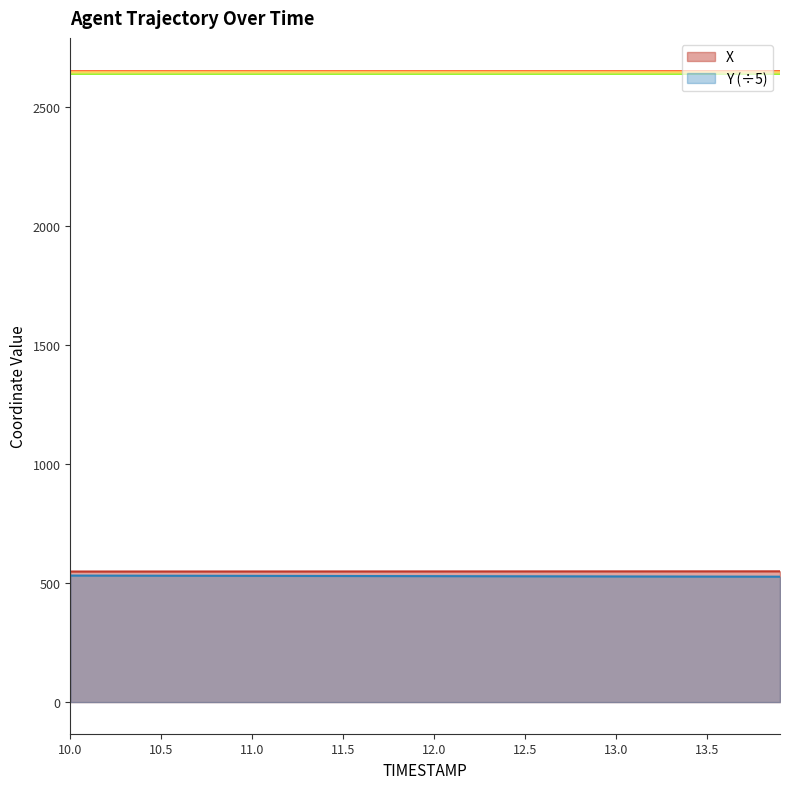

At which label does X reach its minimum?

10.0